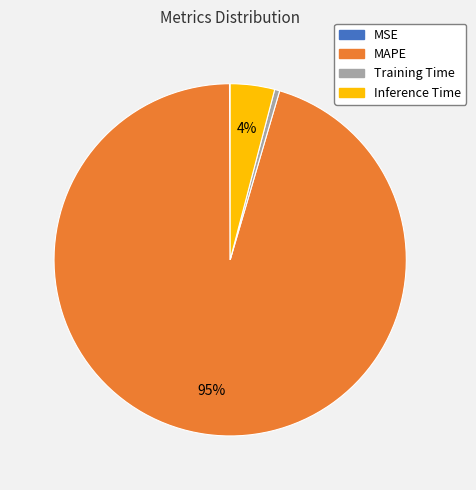

To the nearest percent, what is the average slice percentage?

25%